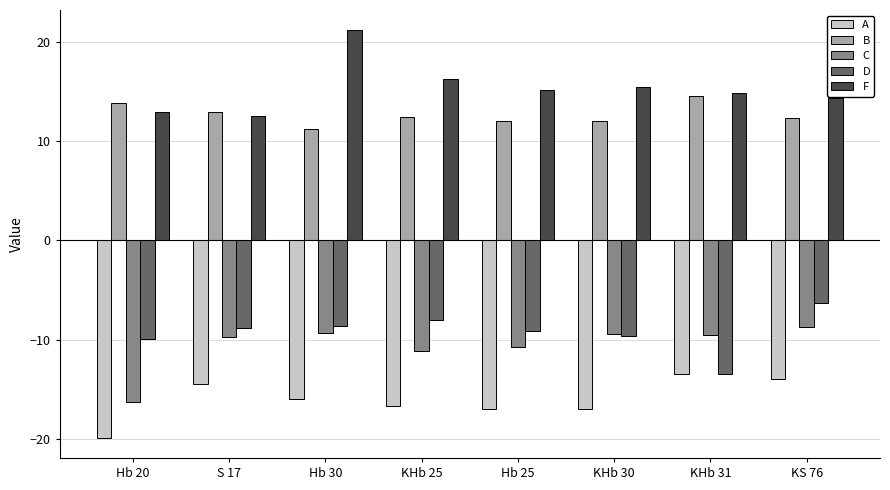

Is the value of F at Hb 20 greater than the value of A at Hb 30?

Yes